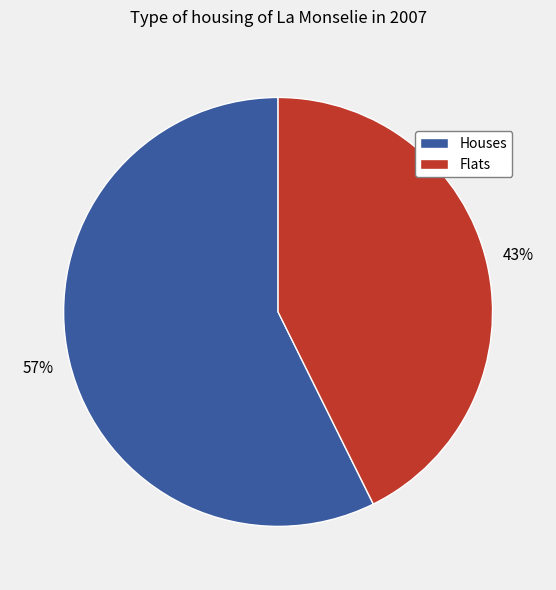

Does any single category account for the majority?

Yes